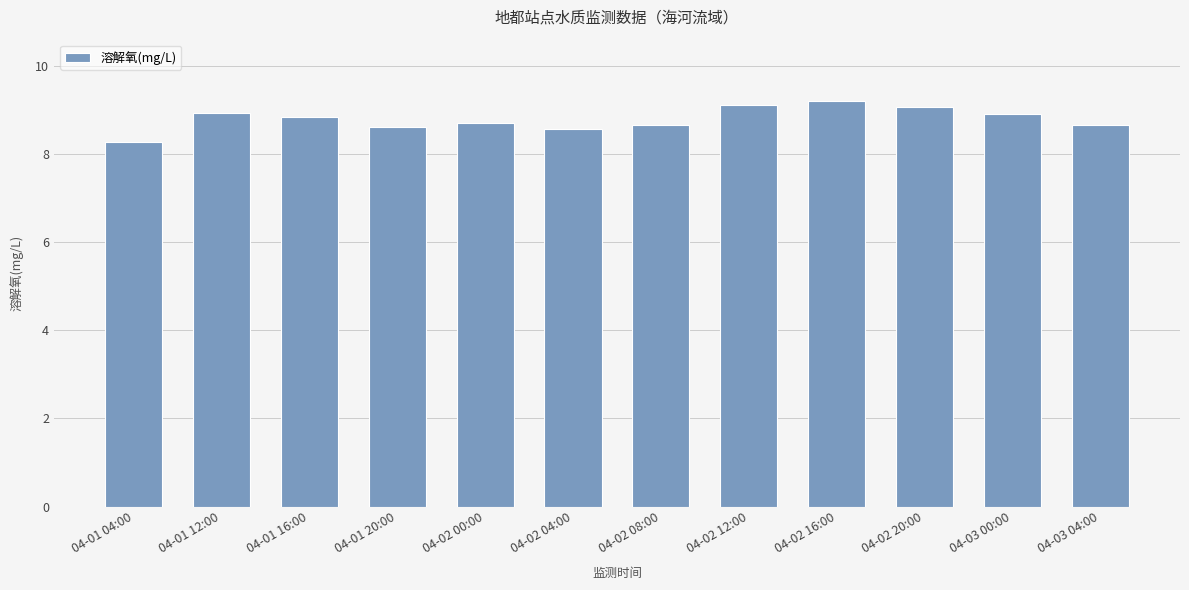

The value at 04-02 12:00 is 9.1. True or false?

True